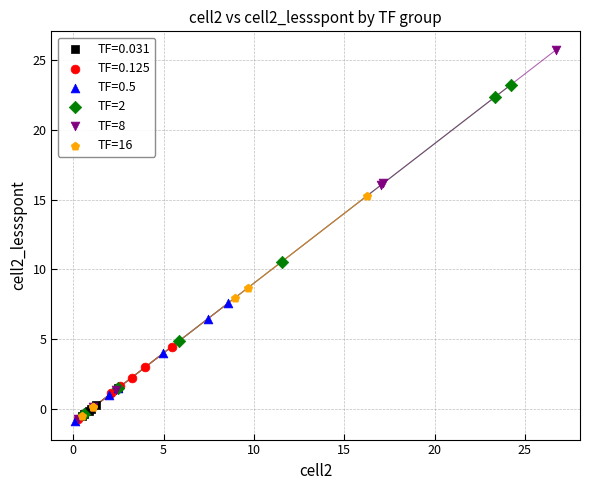

Which series has the largest Y range (max minus min)?

TF=8